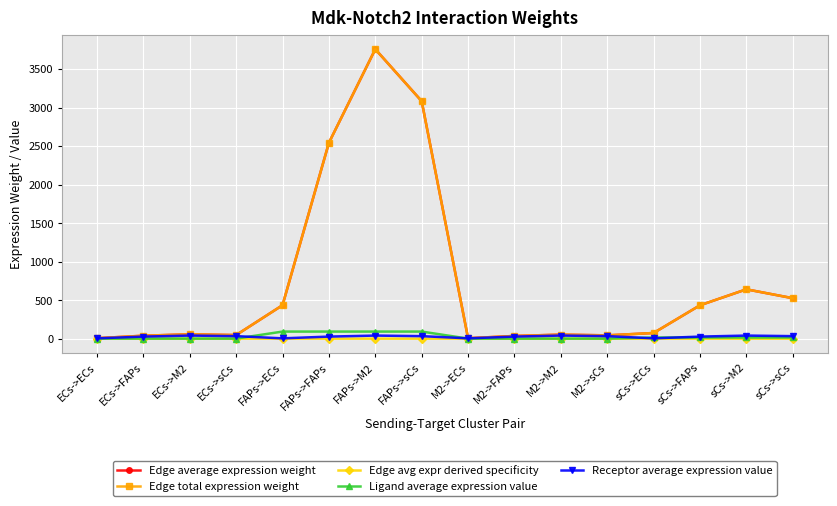

True or false: Receptor average expression value has a value of 1.5 at sCs->ECs.

False